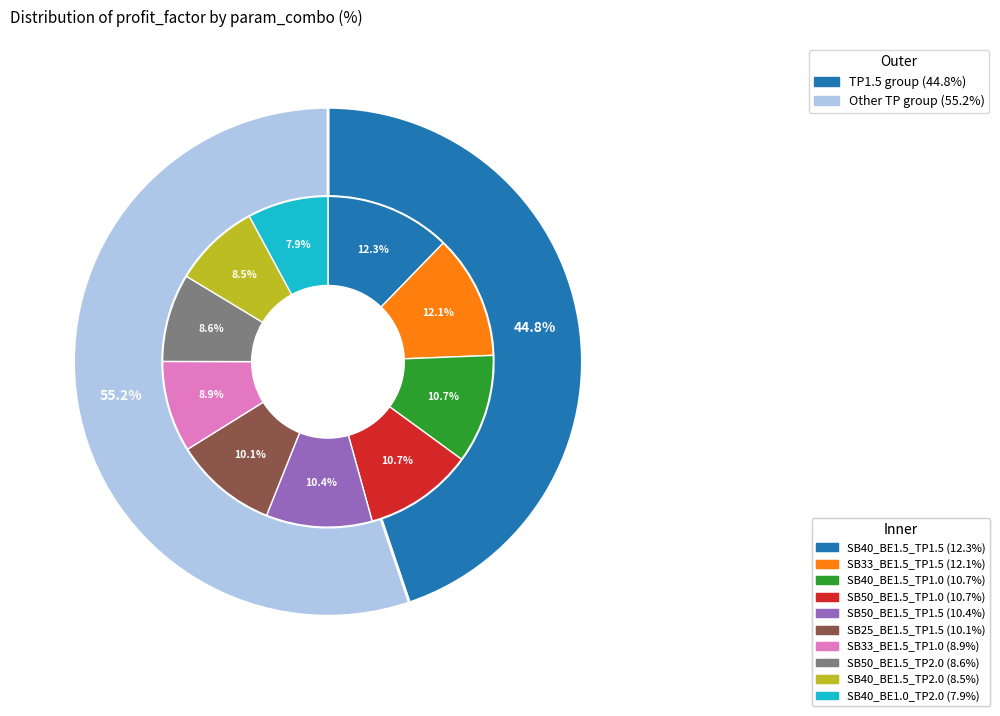

Is it true that SB33_BE1.5_TP1.5 is 12% of the pie?

True